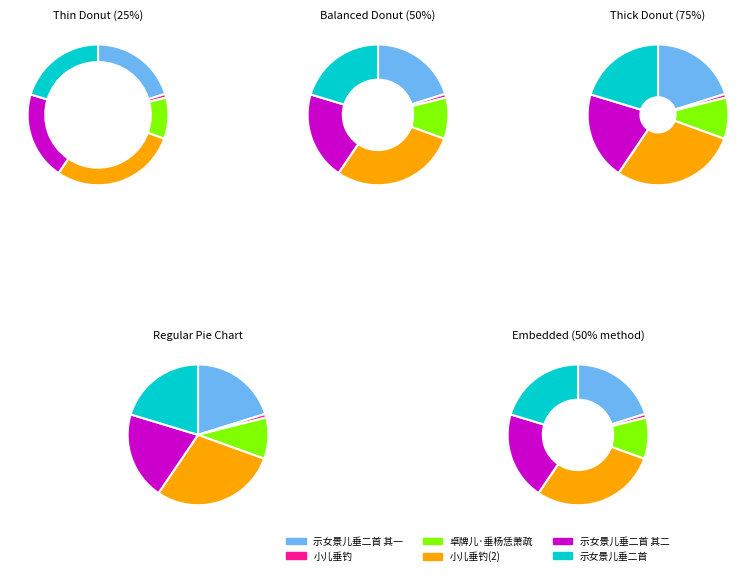

To the nearest percent, what is the average slice percentage?

17%